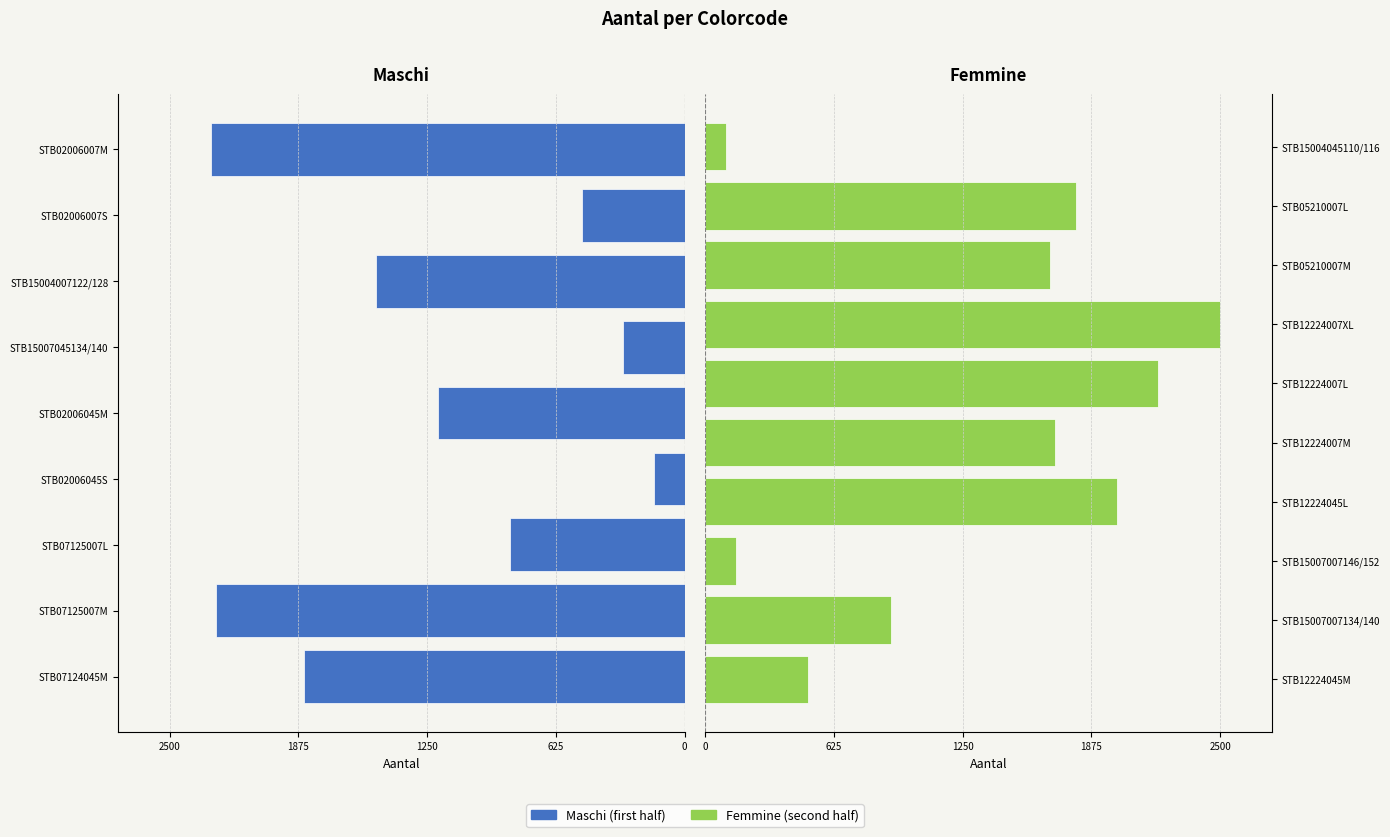

How many values exceed 1500?

9